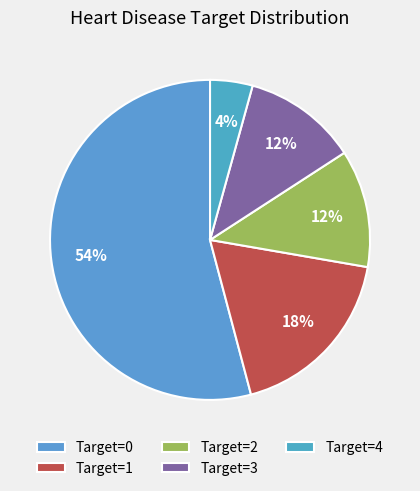

Which category has the smallest portion of the pie?

Target=4